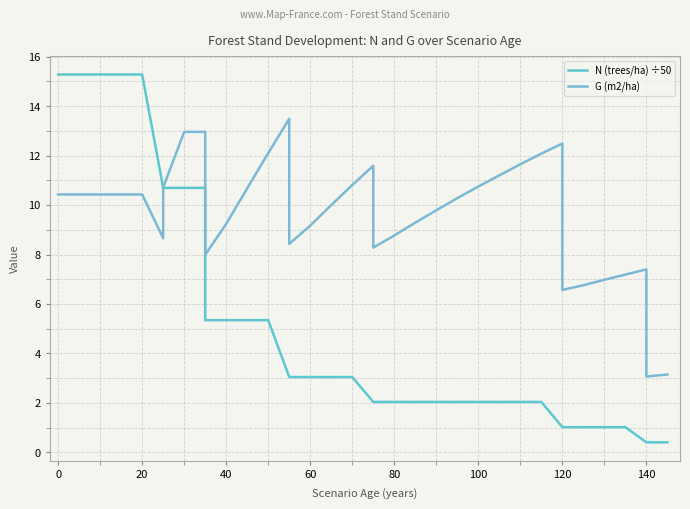

True or false: N (trees/ha) ÷50 has more than 0 points higher than both neighbors.

False